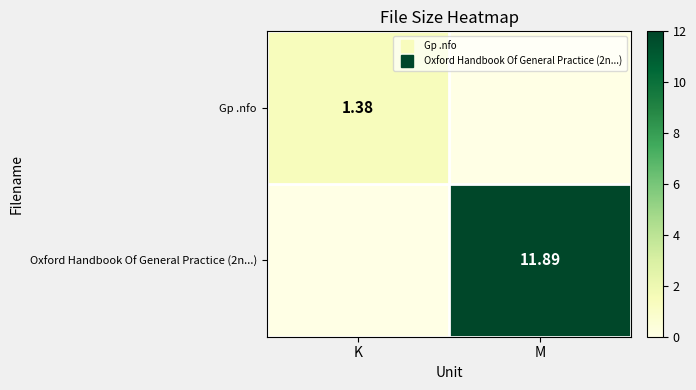

Which series has the largest total across all categories?

Oxford Handbook Of General Practice (2n...)